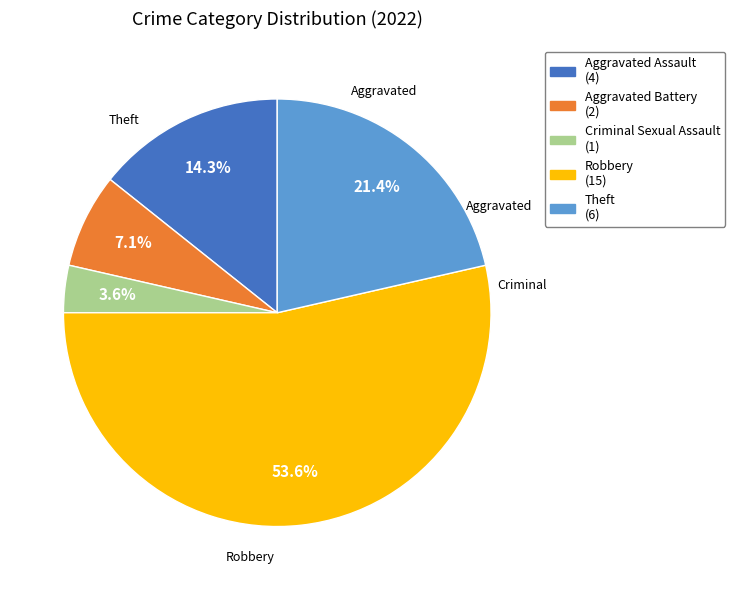

True or false: Aggravated Assault accounts for 14% of the total.

True